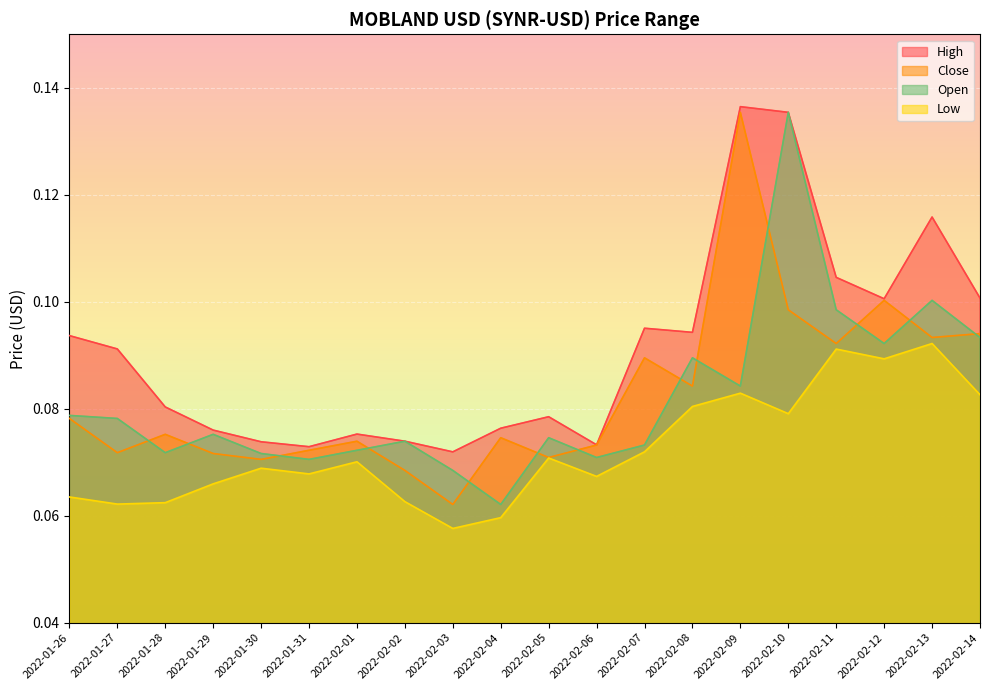

What is the label of the 12th point from the right?

2022-02-03